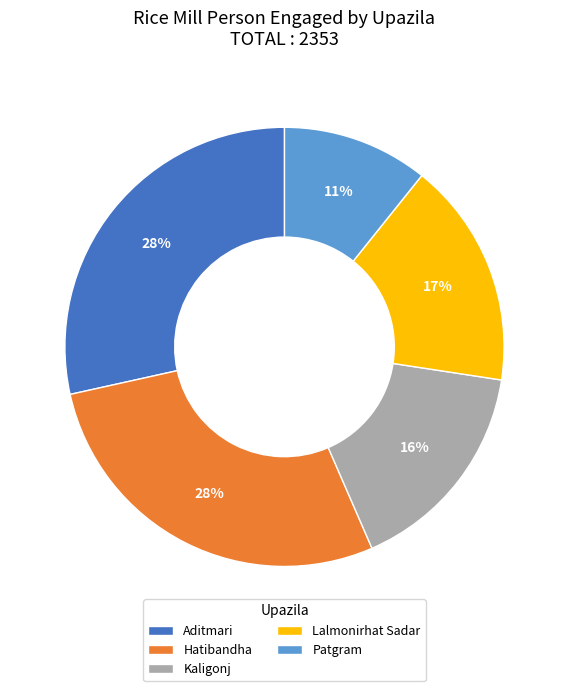

The Lalmonirhat Sadar slice represents 26% of the pie. True or false?

False